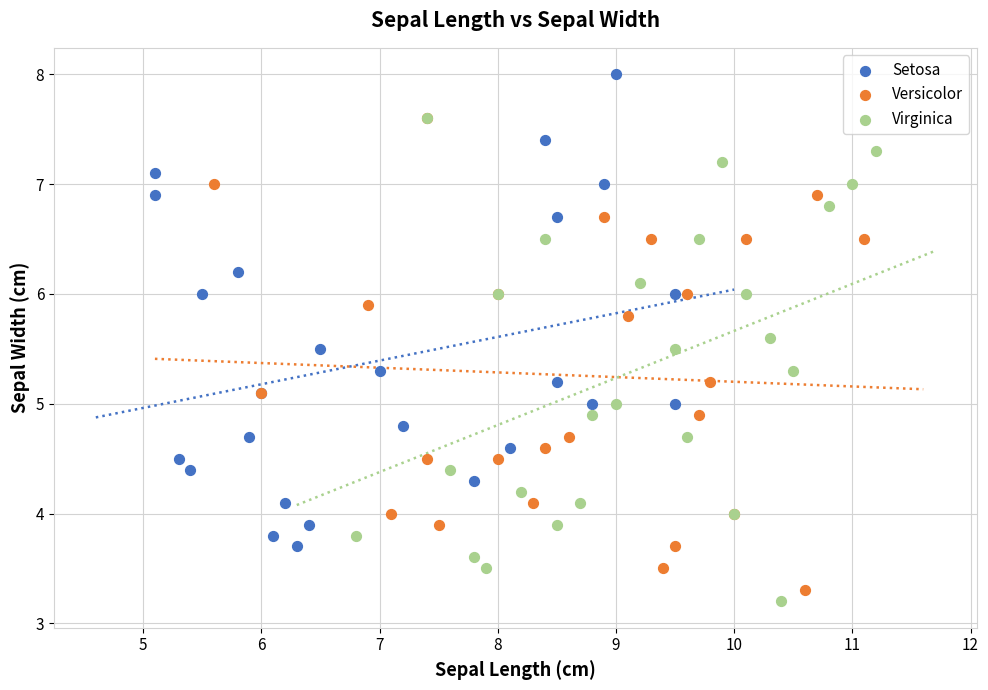

Which series reaches the maximum Y coordinate?

Setosa